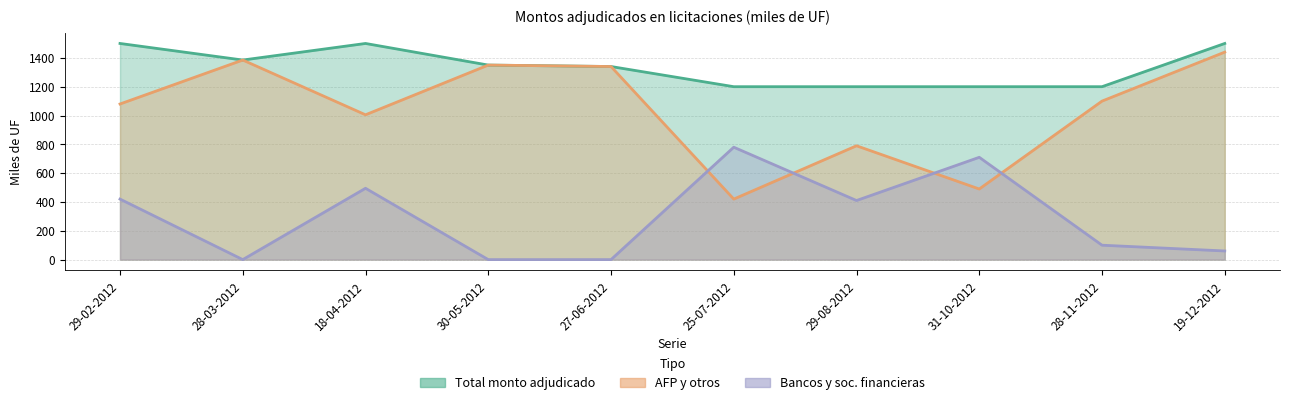

Reading left to right, transcribe all the data shown in this chart.

Total monto adjudicado (miles de UF): 29-02-2012=1500	28-03-2012=1385	18-04-2012=1500	30-05-2012=1350	27-06-2012=1340	25-07-2012=1200	29-08-2012=1200	31-10-2012=1200	28-11-2012=1200	19-12-2012=1500
Monto adjudicado AFP y otros (miles de UF): 29-02-2012=1080	28-03-2012=1385	18-04-2012=1005	30-05-2012=1350	27-06-2012=1340	25-07-2012=420	29-08-2012=790	31-10-2012=490	28-11-2012=1100	19-12-2012=1440
Monto adjudicado bancos y sociedades fi: 29-02-2012=420	28-03-2012=0	18-04-2012=495	30-05-2012=0	27-06-2012=0	25-07-2012=780	29-08-2012=410	31-10-2012=710	28-11-2012=100	19-12-2012=60